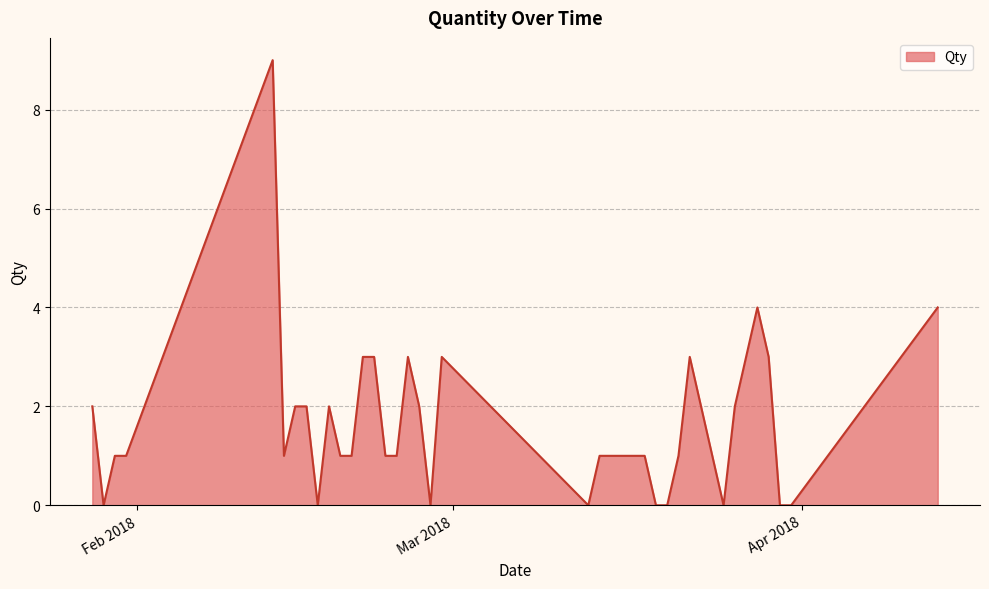

What is the greatest value displayed?

9